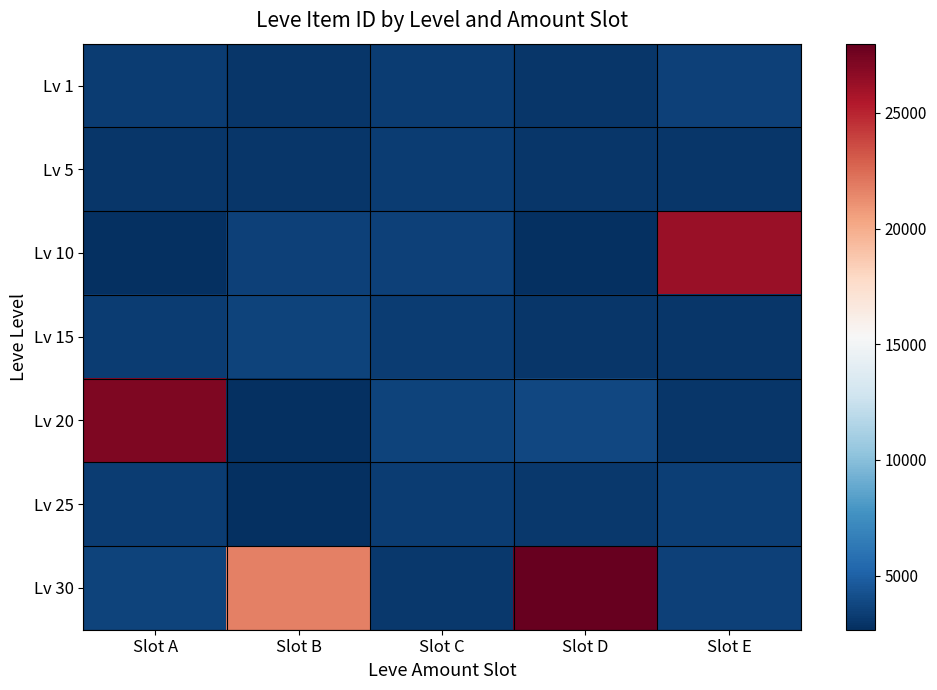

At how many categories does at least one series exceed 5578?

4